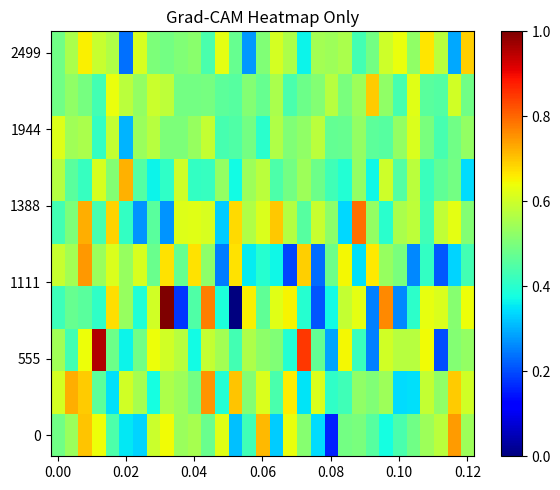

At how many categories does at least one series exceed 0?

31